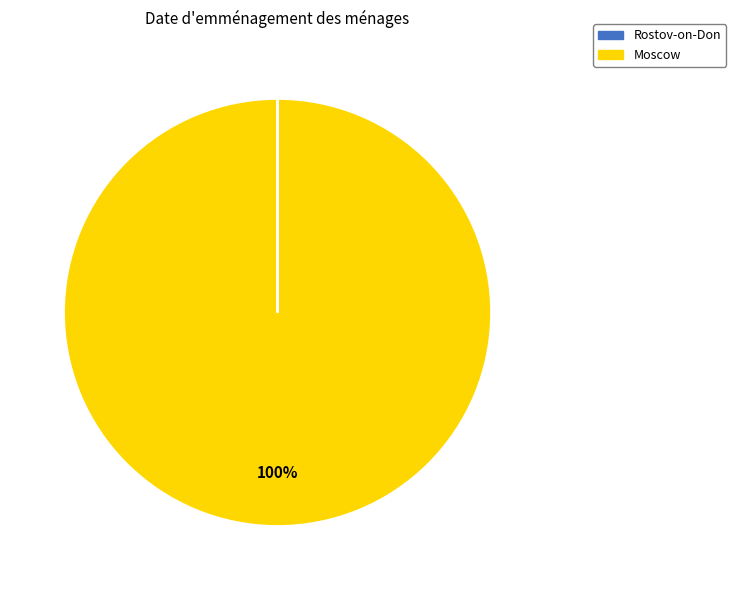

Does any single category account for the majority?

Yes